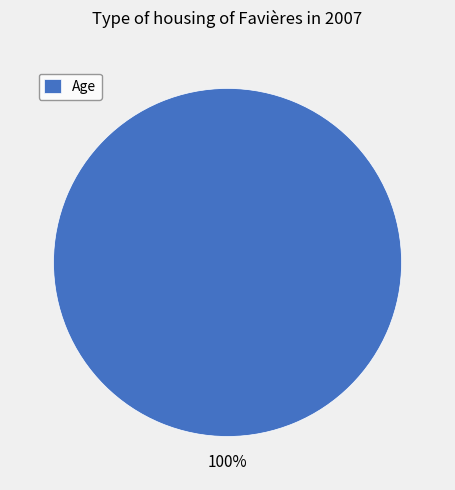

Which slice represents more than half of the pie?

Age